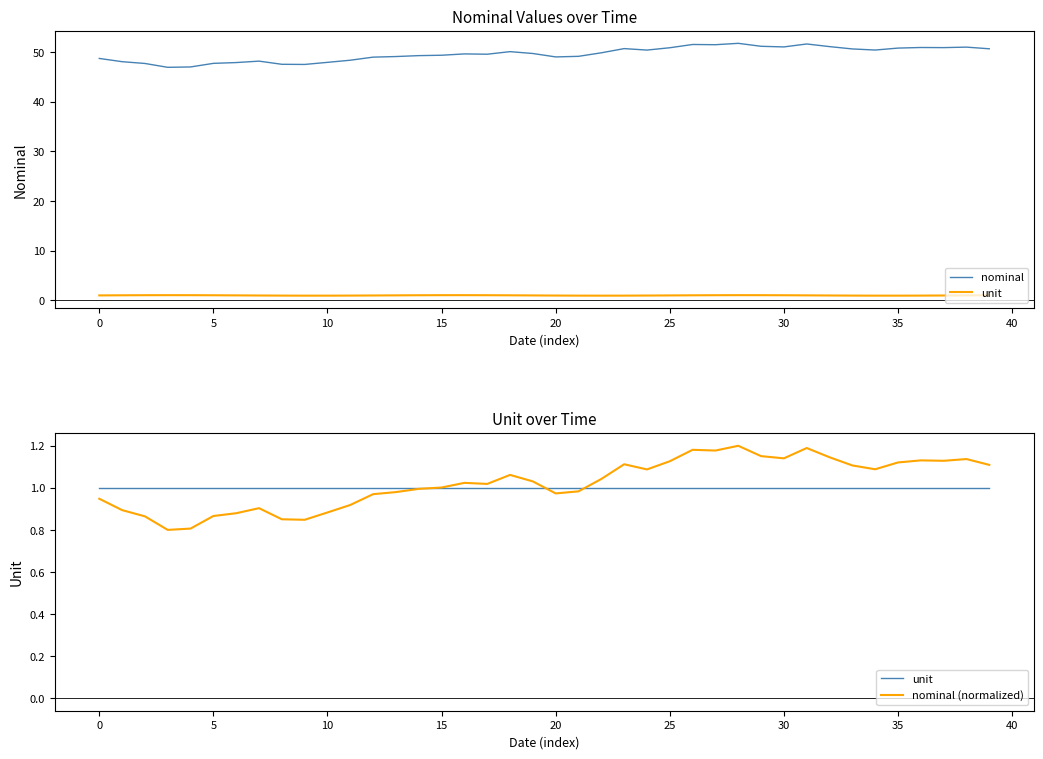

True or false: unit has a value of 1.3 at 32.

False